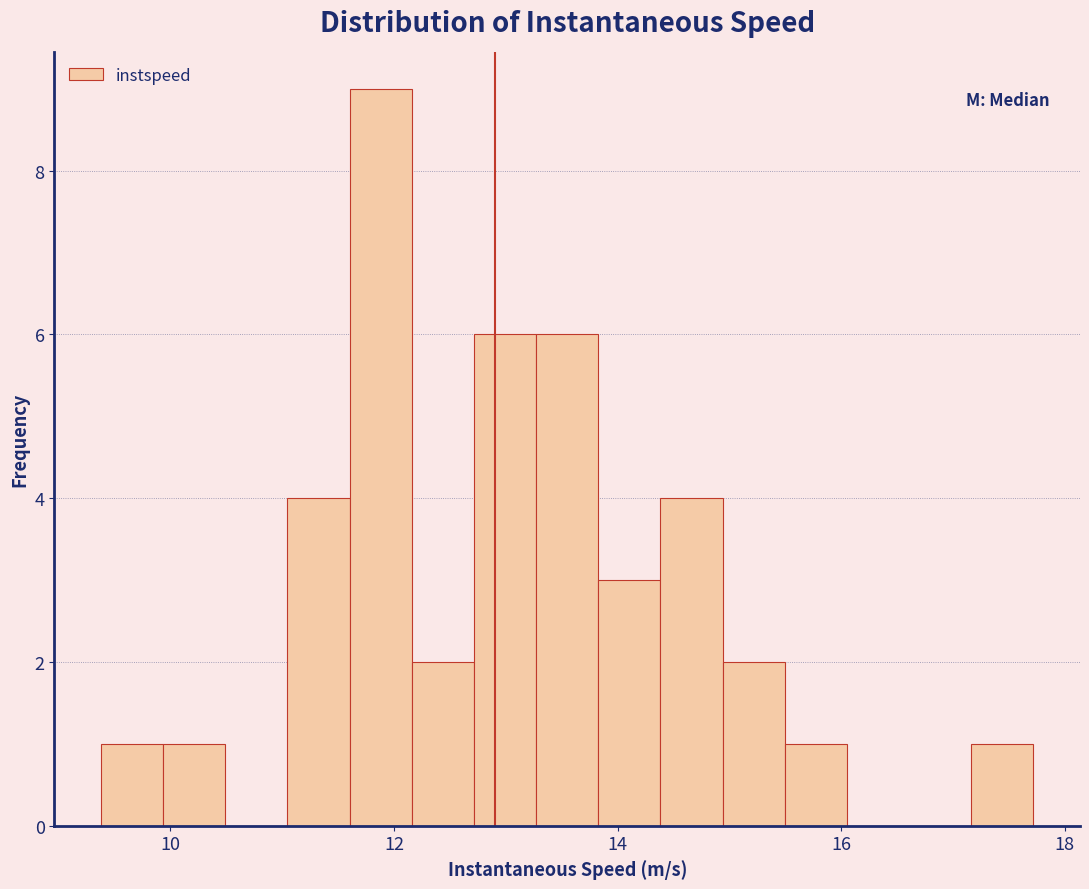

Read against the x-axis, roughly where is the centre of the tallest bar?

11.8